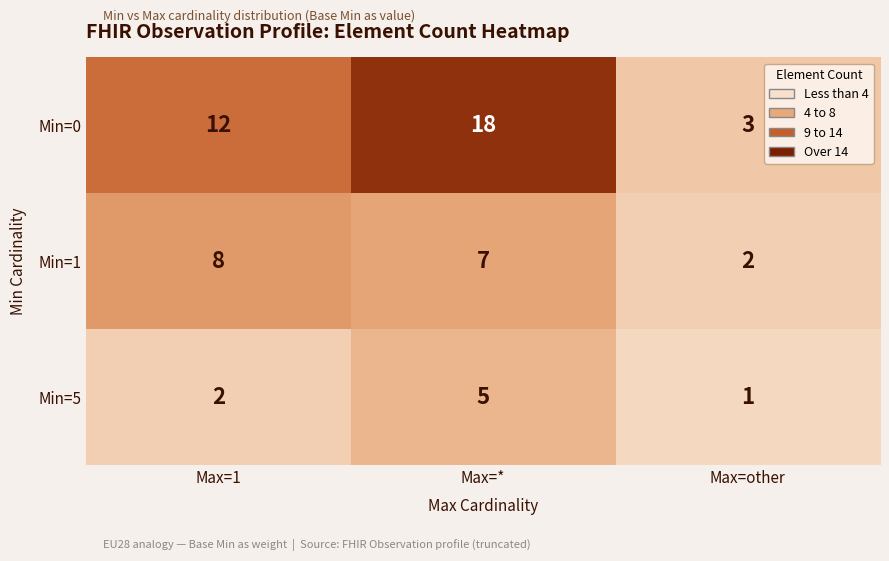

Which series has the widest spread of values?

Min=0